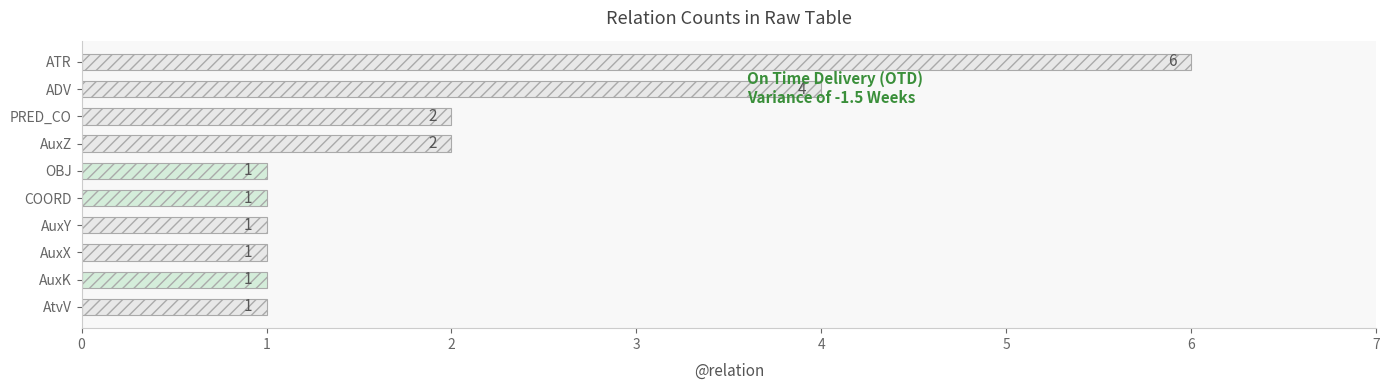

Count the number of categories in the chart.

10